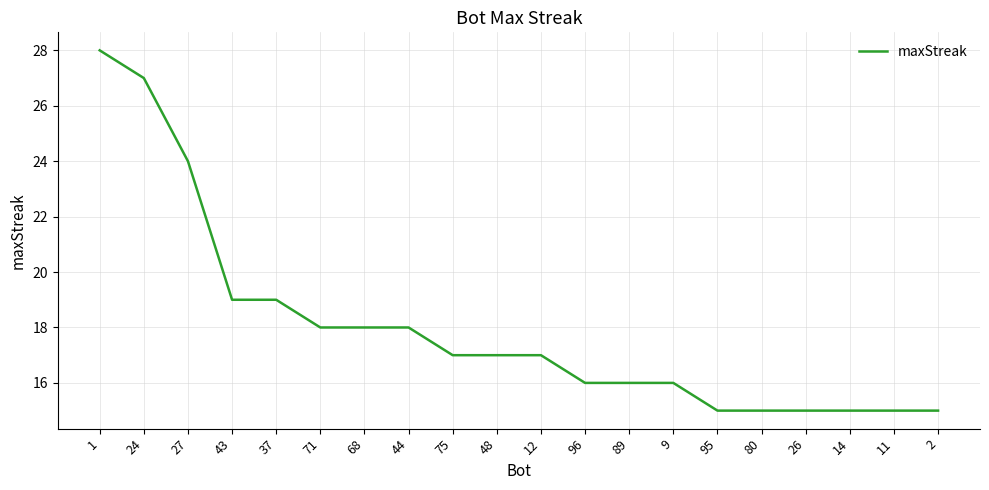

Reading right to left, list all the values displayed in this chart.

15	15	15	15	15	15	16	16	16	17	17	17	18	18	18	19	19	24	27	28